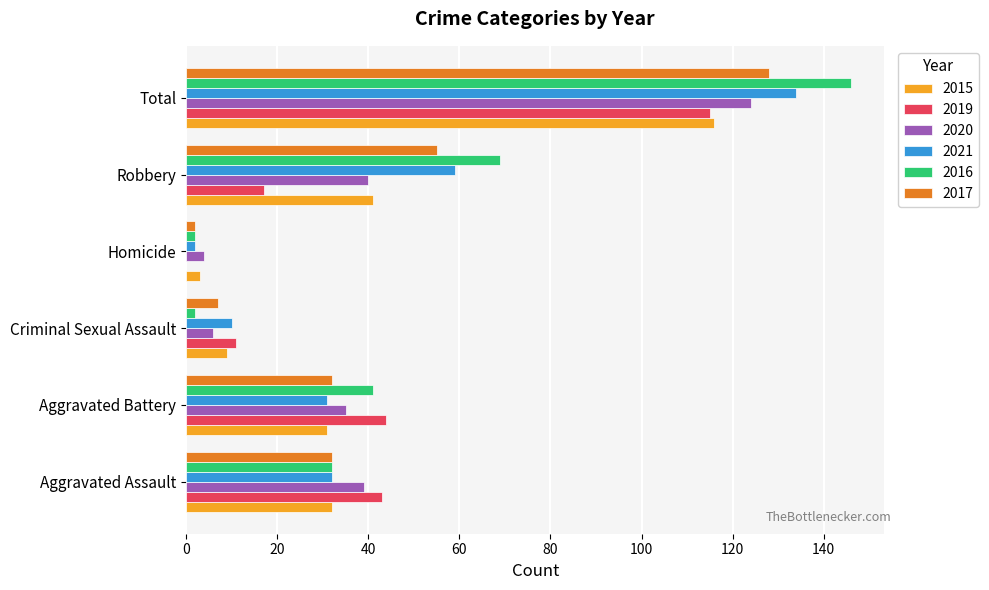

What is the maximum value shown in the chart?

146